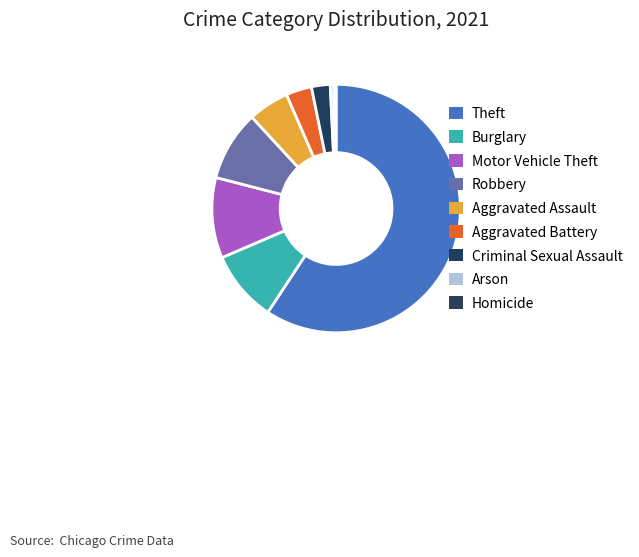

What percentage do Aggravated Battery and Homicide together represent?

3.6%